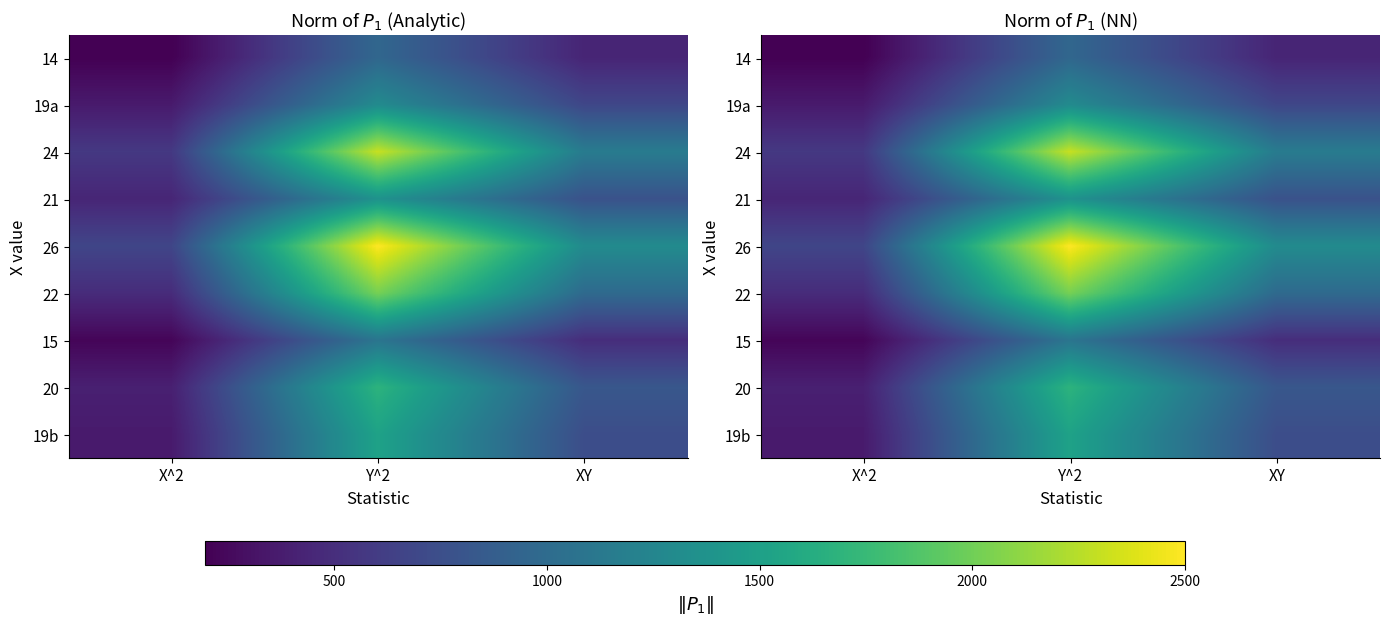

What is the total value across all series at XY?

7393